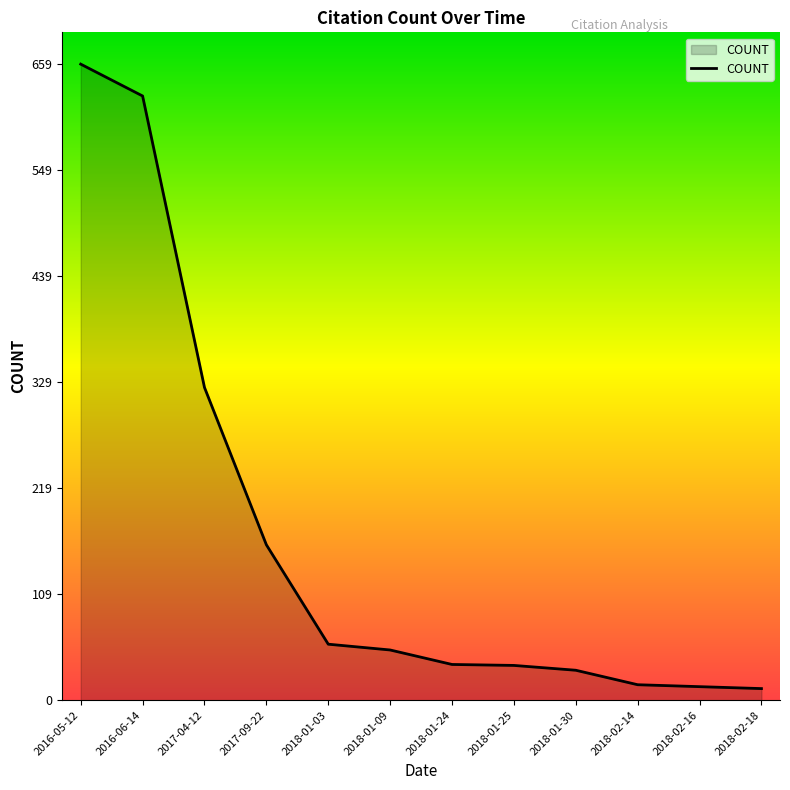

The value at 2016-05-12 is 385. True or false?

False